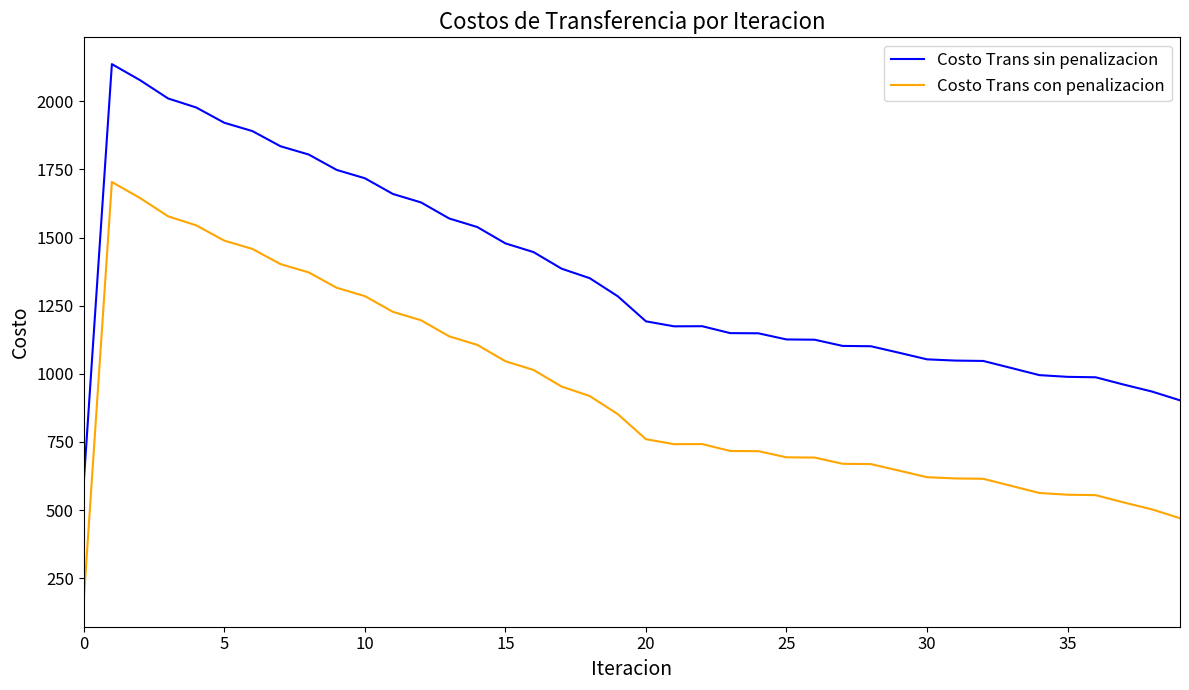

Rank the series by their average value, from highest to lowest.

Costo Trans sin penalizacion, Costo Trans con penalizacion